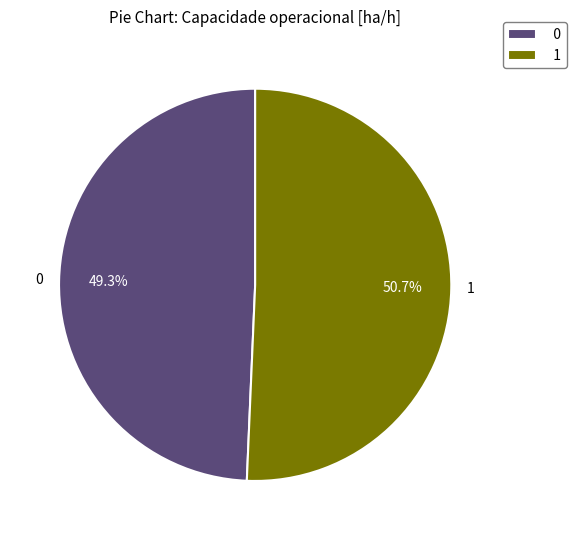

Count the number of slices in the pie.

2